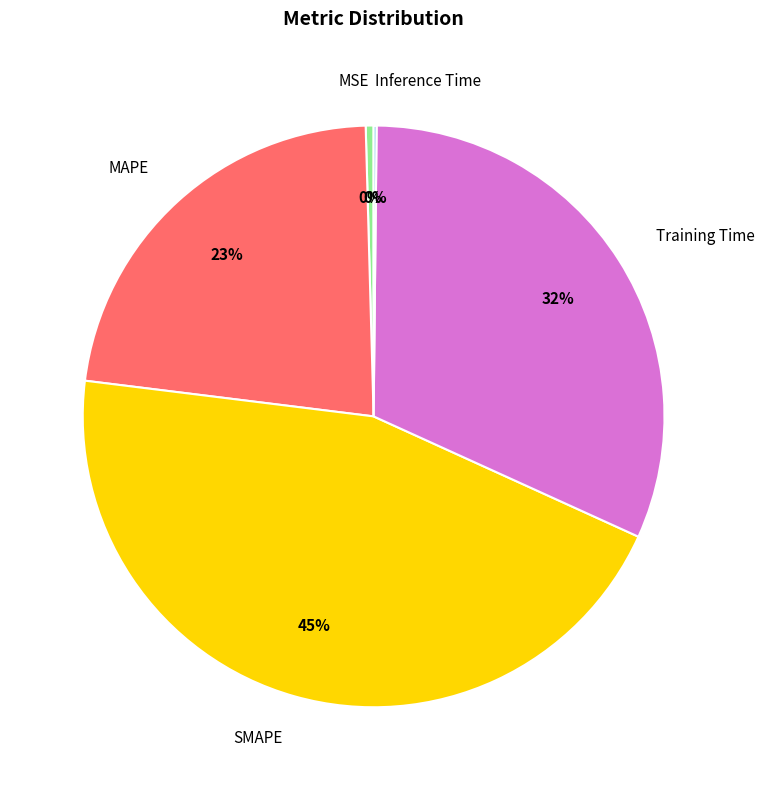

Which slice is the largest?

SMAPE